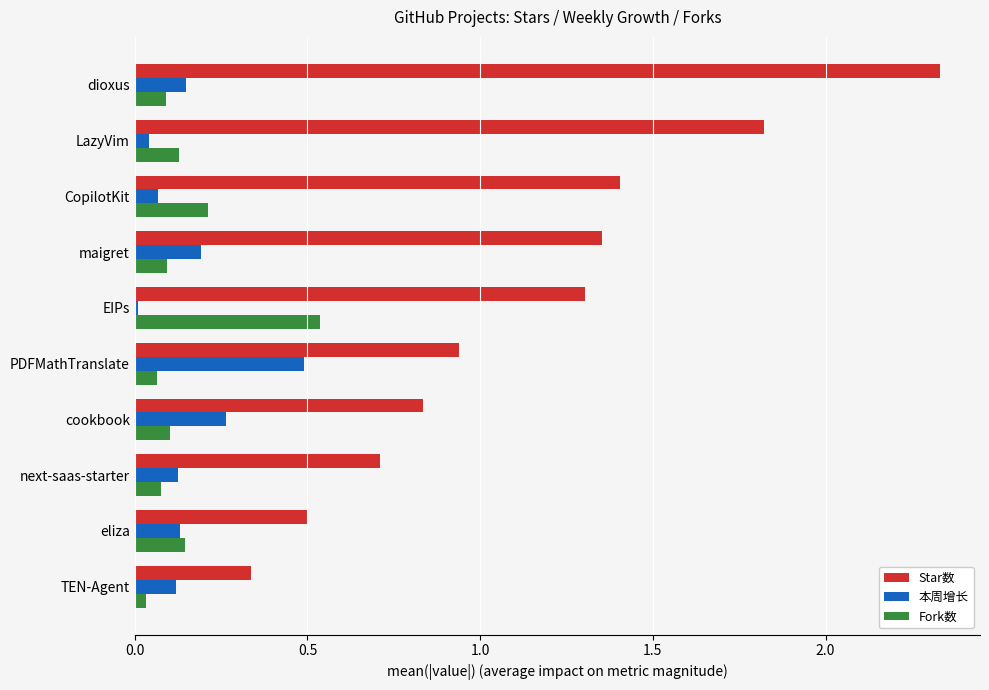

At which category does the chart reach its minimum across all series?

EIPs